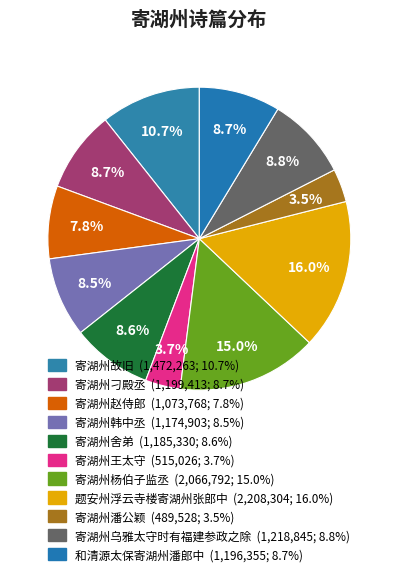

Which slice is the smallest?

寄湖州潘公颖